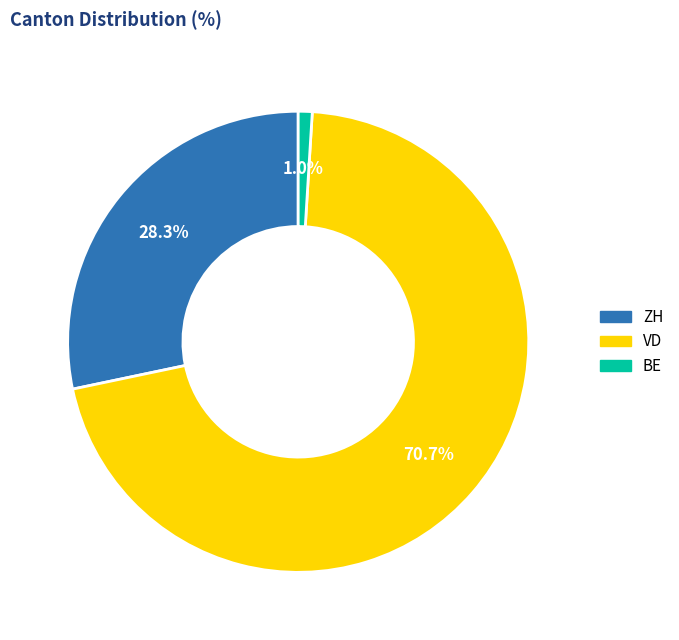

Count the number of slices in the pie.

3